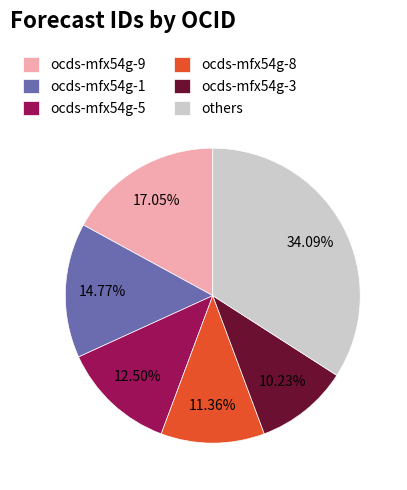

To the nearest percent, what is the difference between the largest and smallest slice percentages?

24%